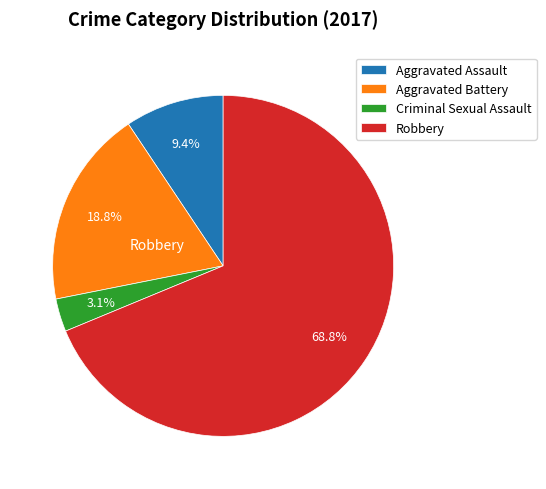

How many slices are in this pie chart?

4